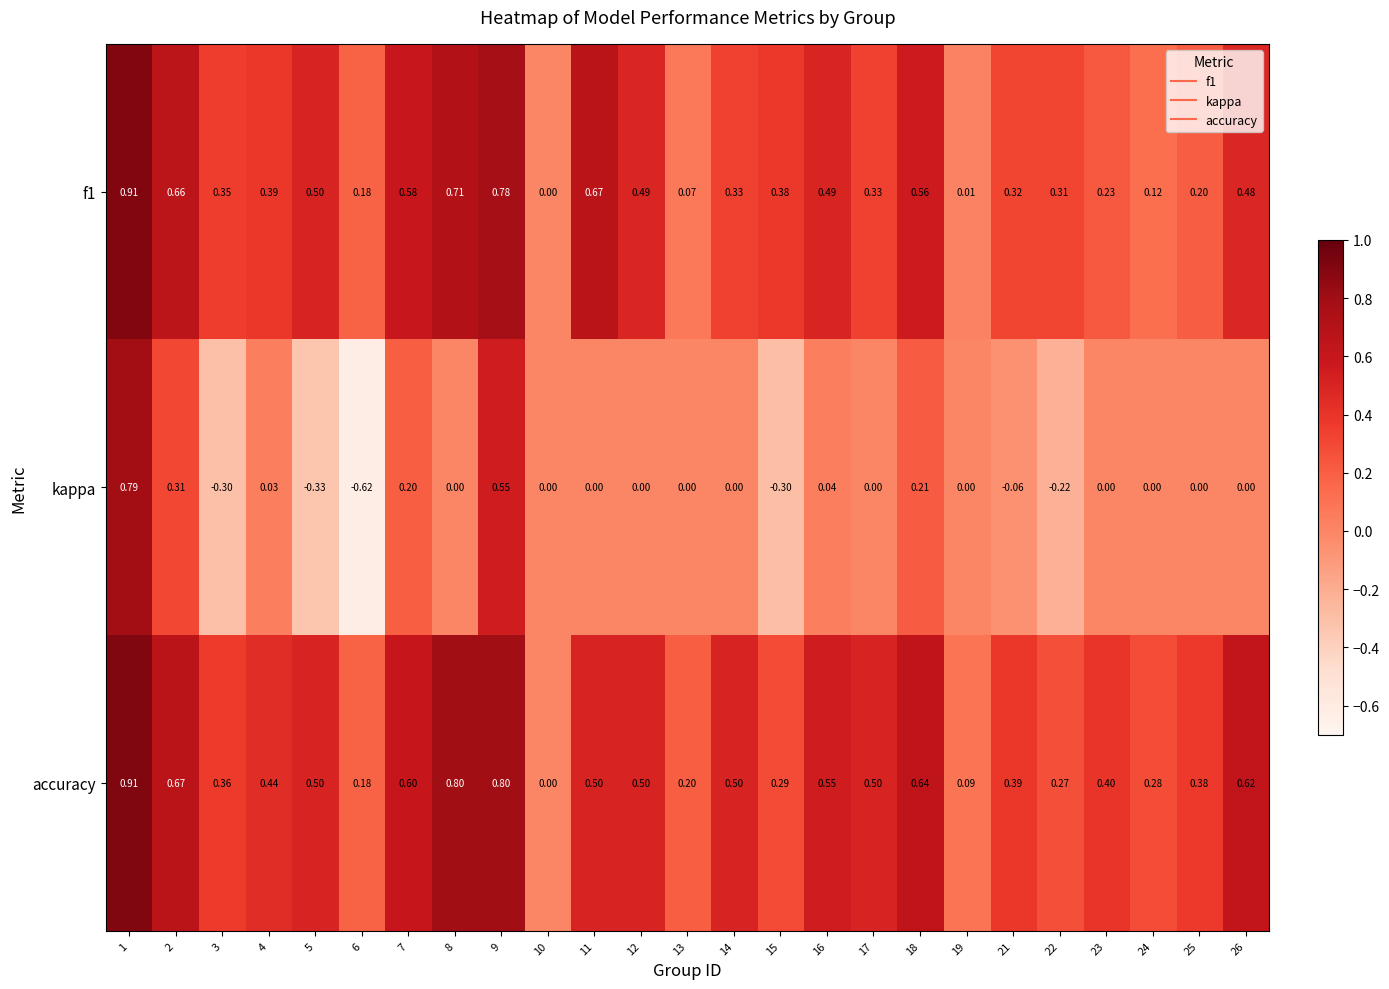

Between 9 and 15, which series saw the biggest shift?

kappa